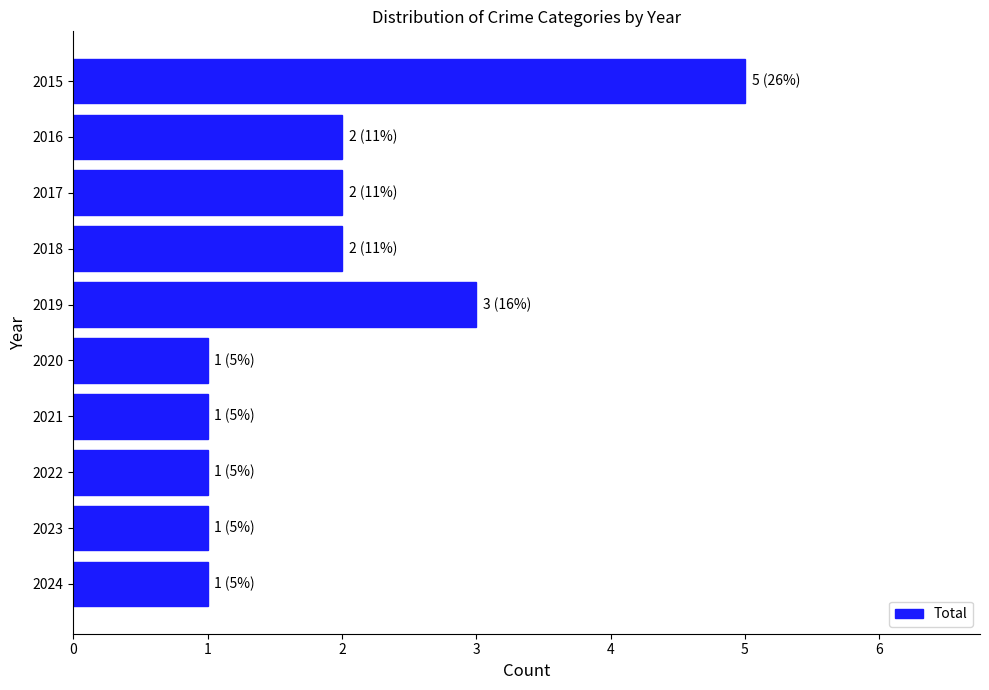

True or false: the data shows 7 at 2015.

False